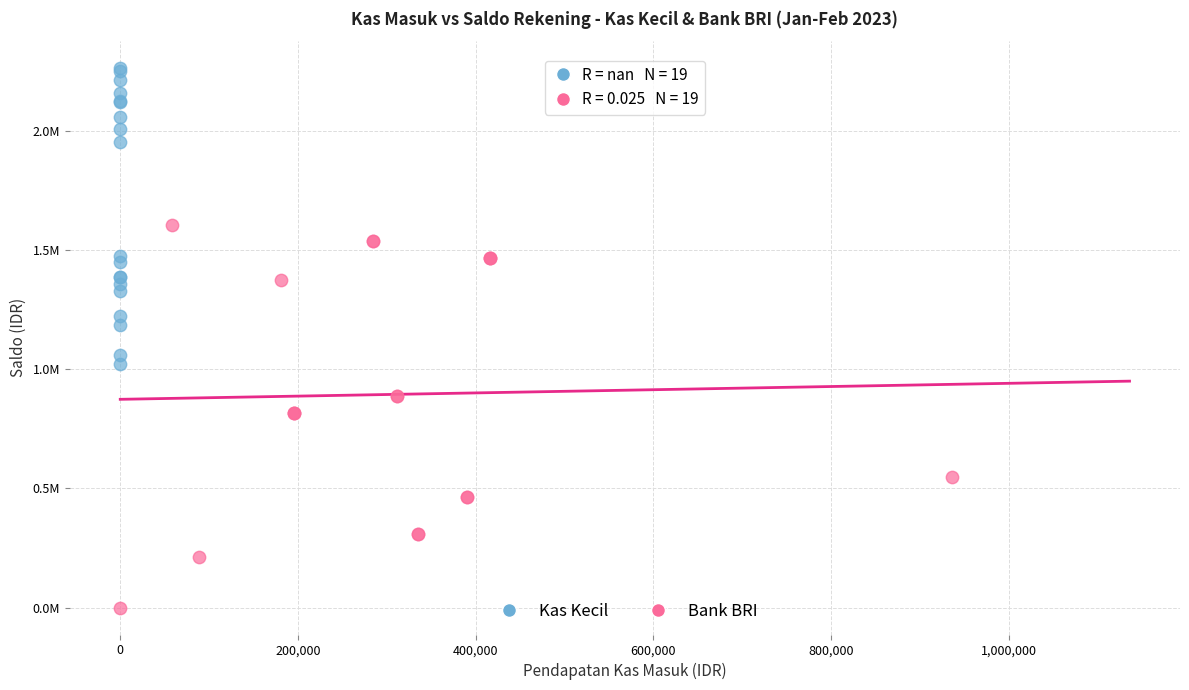

Which series reaches the maximum Y coordinate?

Kas Kecil